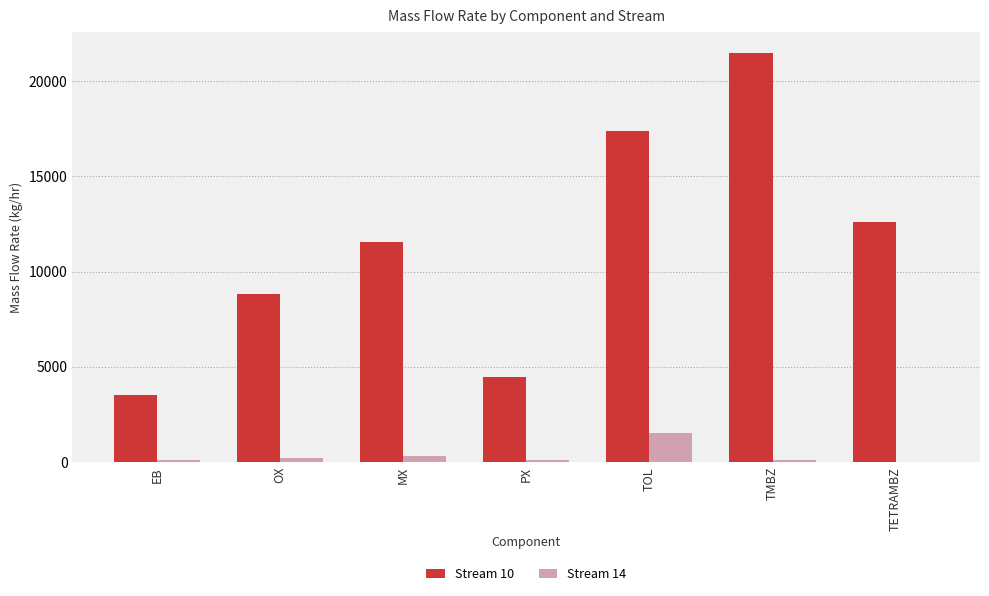

Is it true that Stream 10 equals 4446.7 at MX?

False